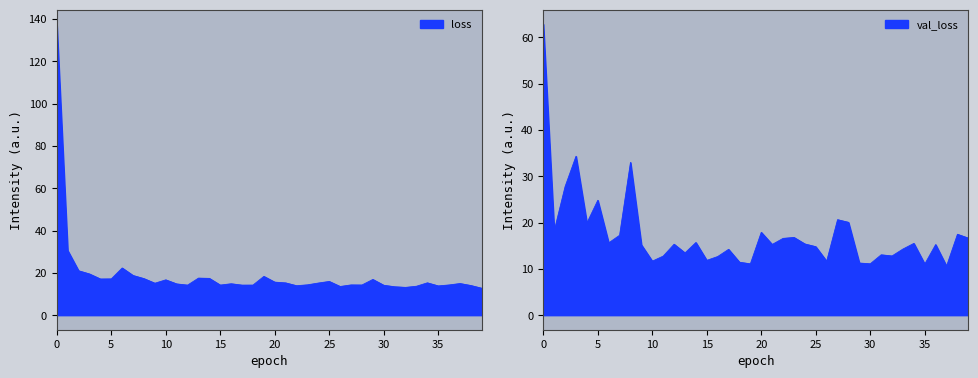

Reading right to left, list all the values displayed in this chart.

loss: 39=12.7	38=14.0	37=15.0	36=14.3	35=13.8	34=15.3	33=13.7	32=13.1	31=13.4	30=14.1	29=16.9	28=14.3	27=14.3	26=13.6	25=15.9	24=15.2	23=14.3	22=13.9	21=15.3	20=15.6	19=18.3	18=14.2	17=14.2	16=14.9	15=14.2	14=17.4	13=17.5	12=14.2	11=14.8	10=16.7	9=15.1	8=17.3	7=18.8	6=22.3	5=17.2	4=17.1	3=19.5	2=21.0	1=30.6	0=137.5
val_loss: 39=16.6	38=17.5	37=10.6	36=15.2	35=11.0	34=15.5	33=14.3	32=12.8	31=13.0	30=11.1	29=11.3	28=20.1	27=20.6	26=11.6	25=14.8	24=15.4	23=16.8	22=16.6	21=15.3	20=17.9	19=11.1	18=11.4	17=14.2	16=12.7	15=11.8	14=15.7	13=13.4	12=15.3	11=12.8	10=11.7	9=15.2	8=33.0	7=17.3	6=15.6	5=24.8	4=19.9	3=34.3	2=27.8	1=18.2	0=62.8